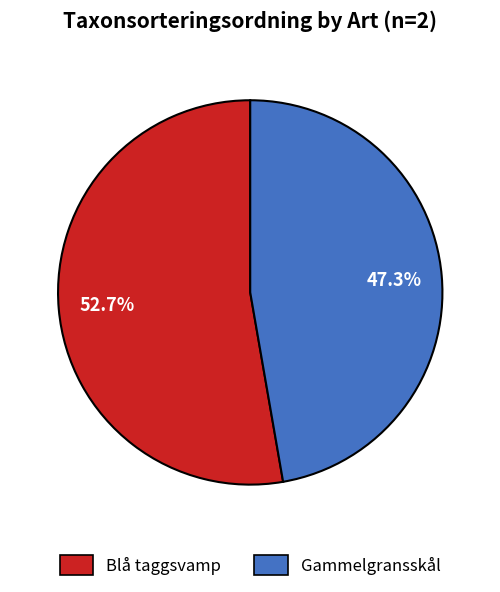

What percentage is NOT represented by Gammelgransskål?

52.7%